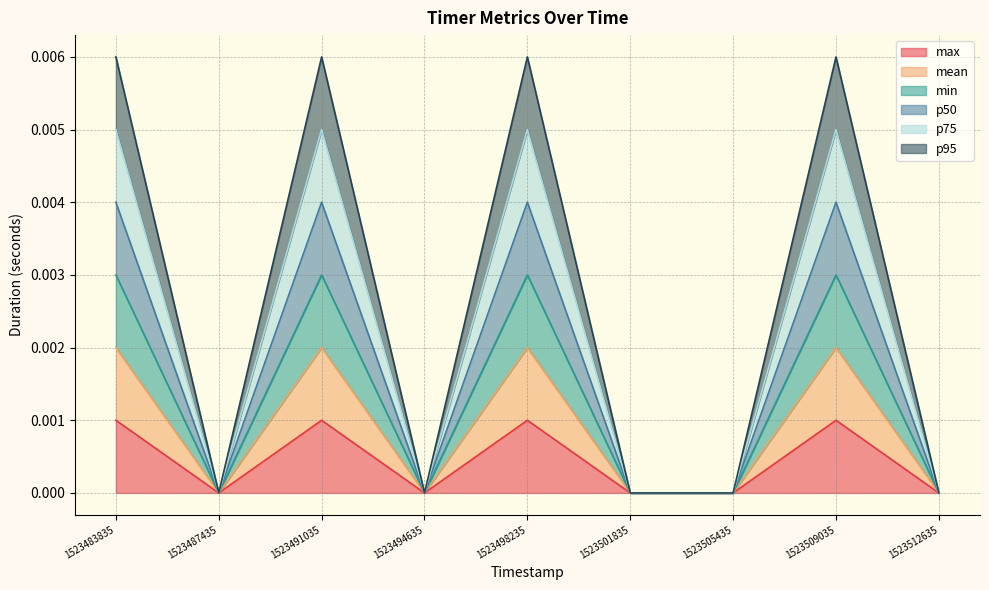

Rank the categories by p75 value from lowest to highest.

1523487435, 1523494635, 1523501835, 1523505435, 1523512635, 1523483835, 1523491035, 1523498235, 1523509035